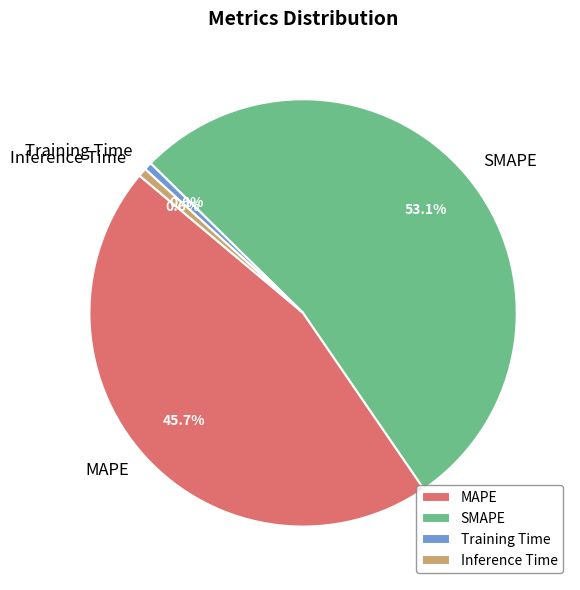

To the nearest percent, what percentage of the pie is MAPE?

46%